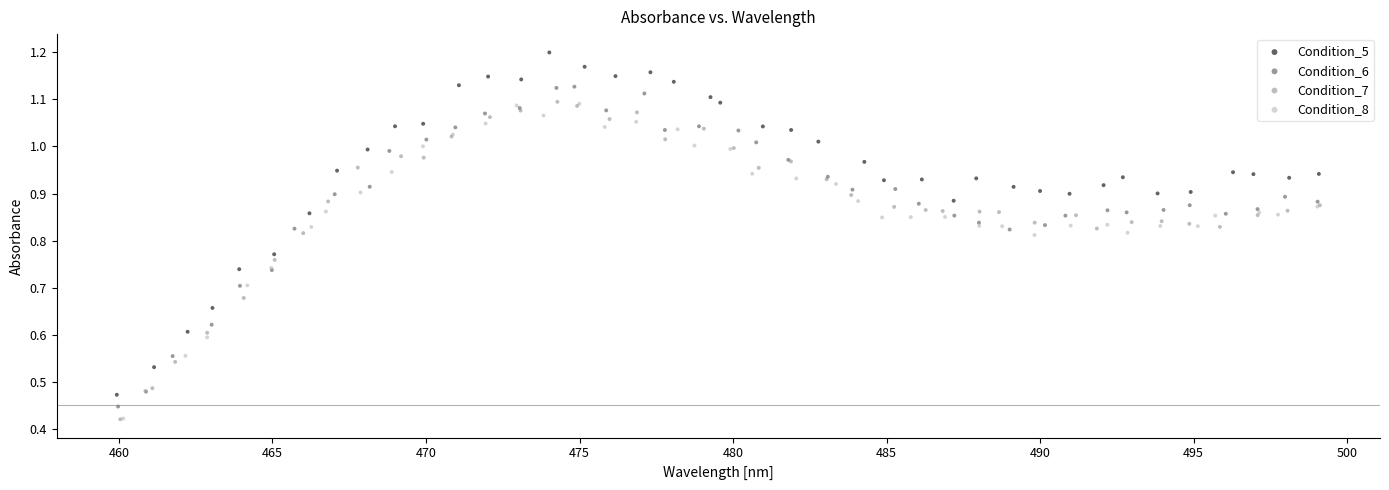

Which series reaches the maximum Y coordinate?

Condition_5